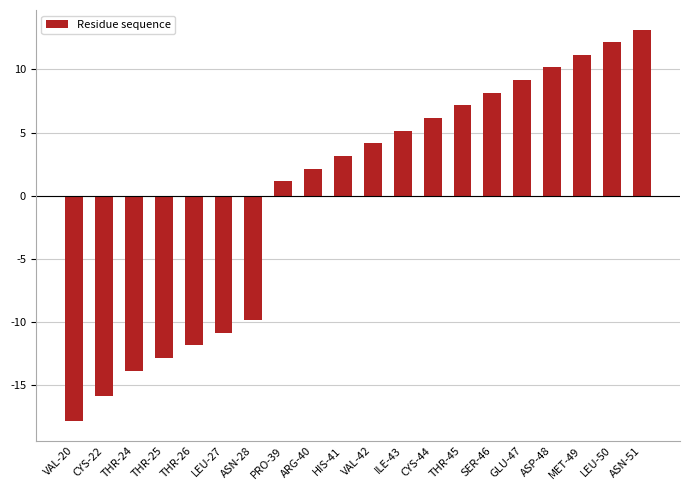

Which category has the highest value across all series?

ASN-51